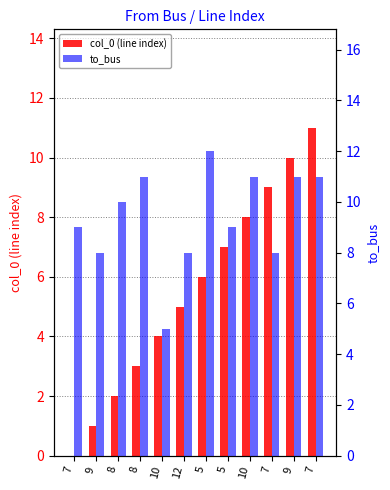

Which series has the largest range (max minus min)?

col_0 (line index)